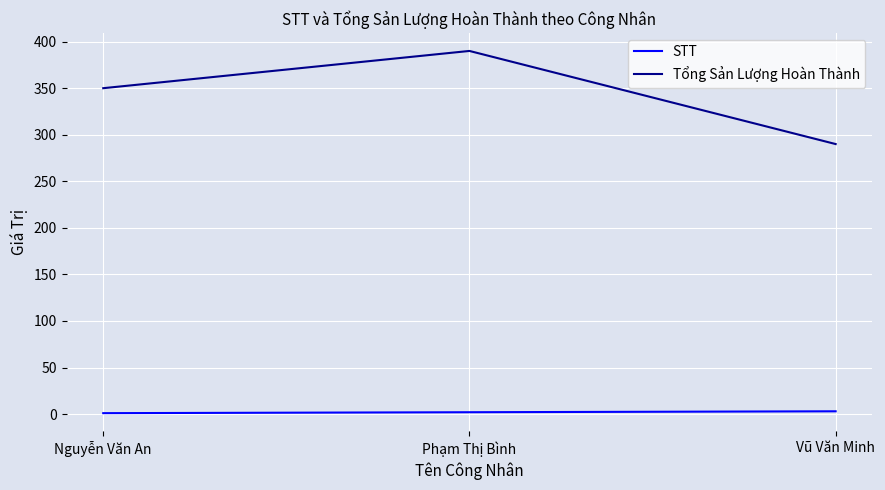

At which label is Tổng Sản Lượng Hoàn Thành closest to 340?

Nguyễn Văn An